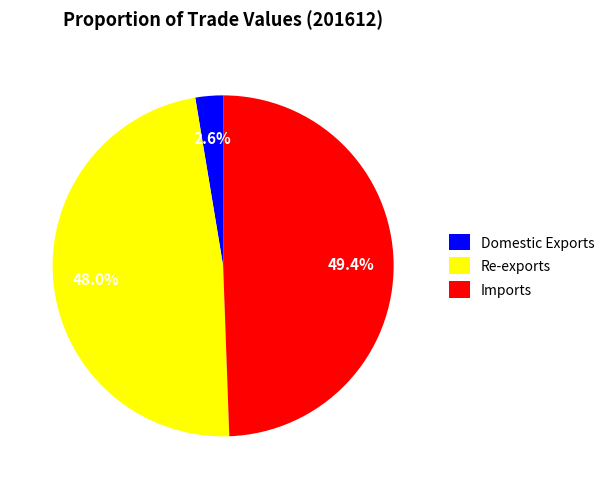

To the nearest percent, what percentage of the pie is Imports?

49%